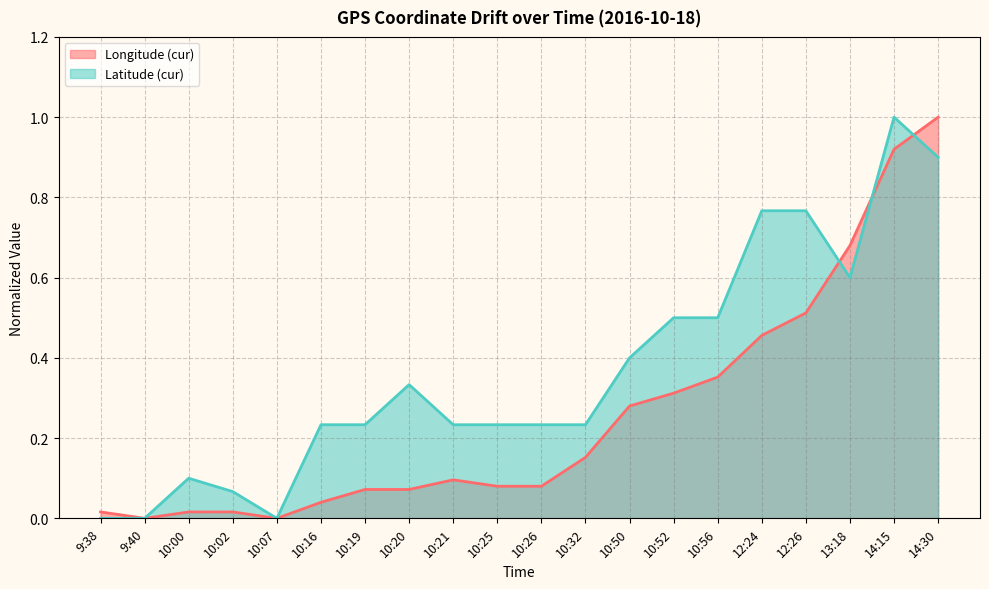

Which series has the largest total across all categories?

Latitude (cur)